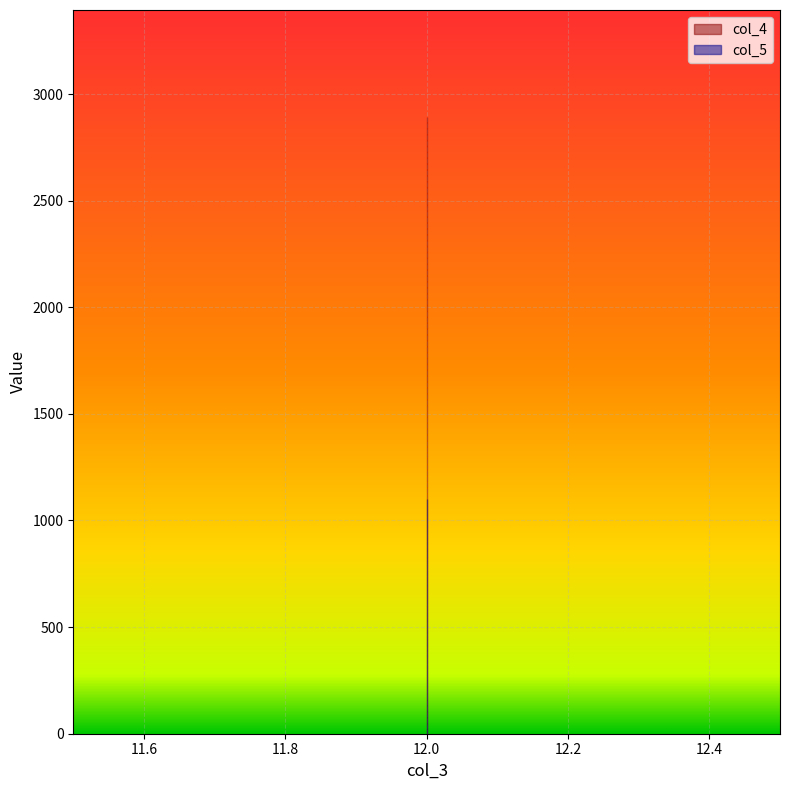

Between 12 and 12, which is larger?

12